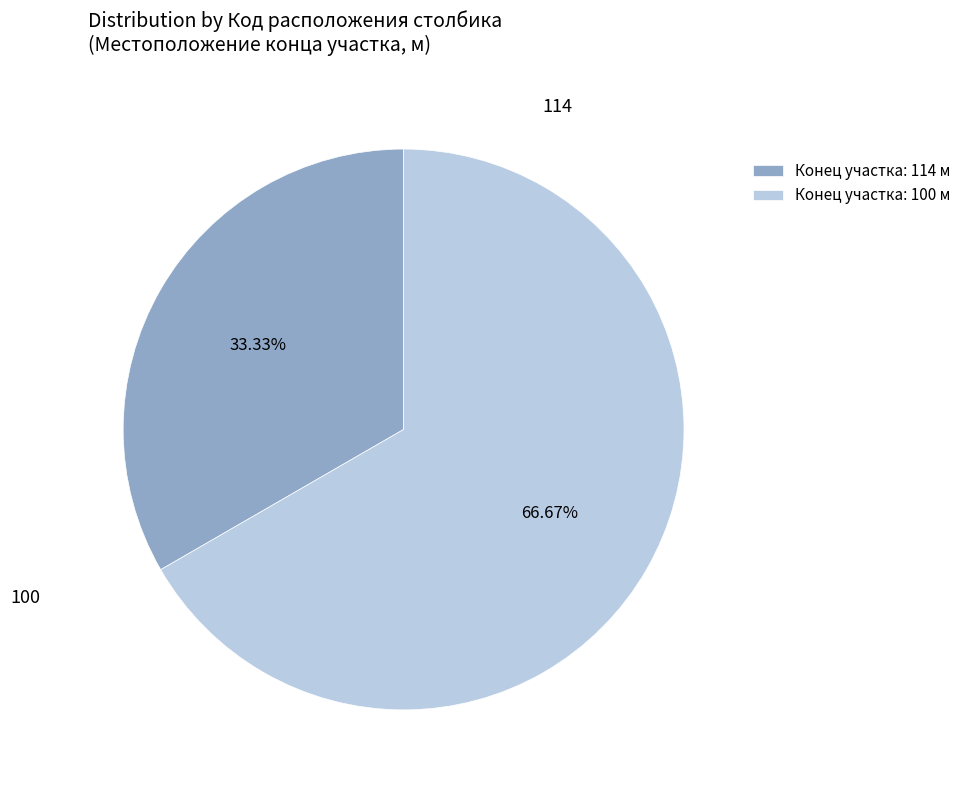

Do 100 and 114 together represent more than half of the pie?

Yes